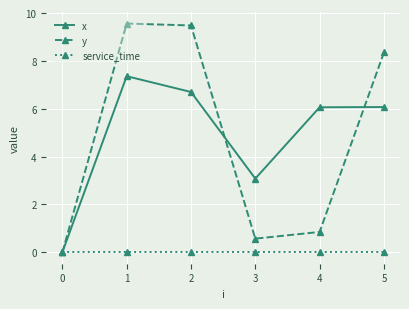

Which series has the widest spread of values?

y